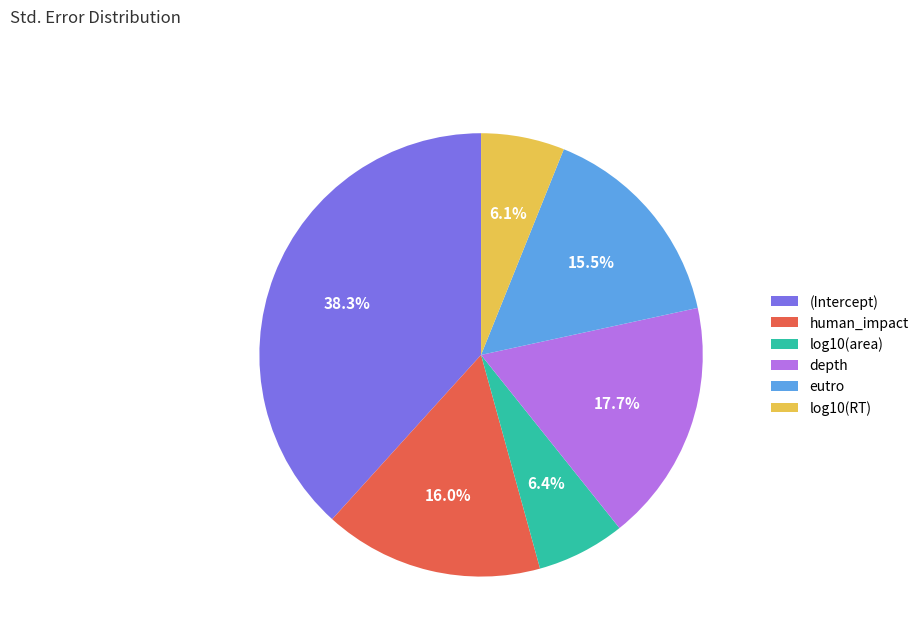

To the nearest percent, what percentage of the pie is log10(area)?

6%